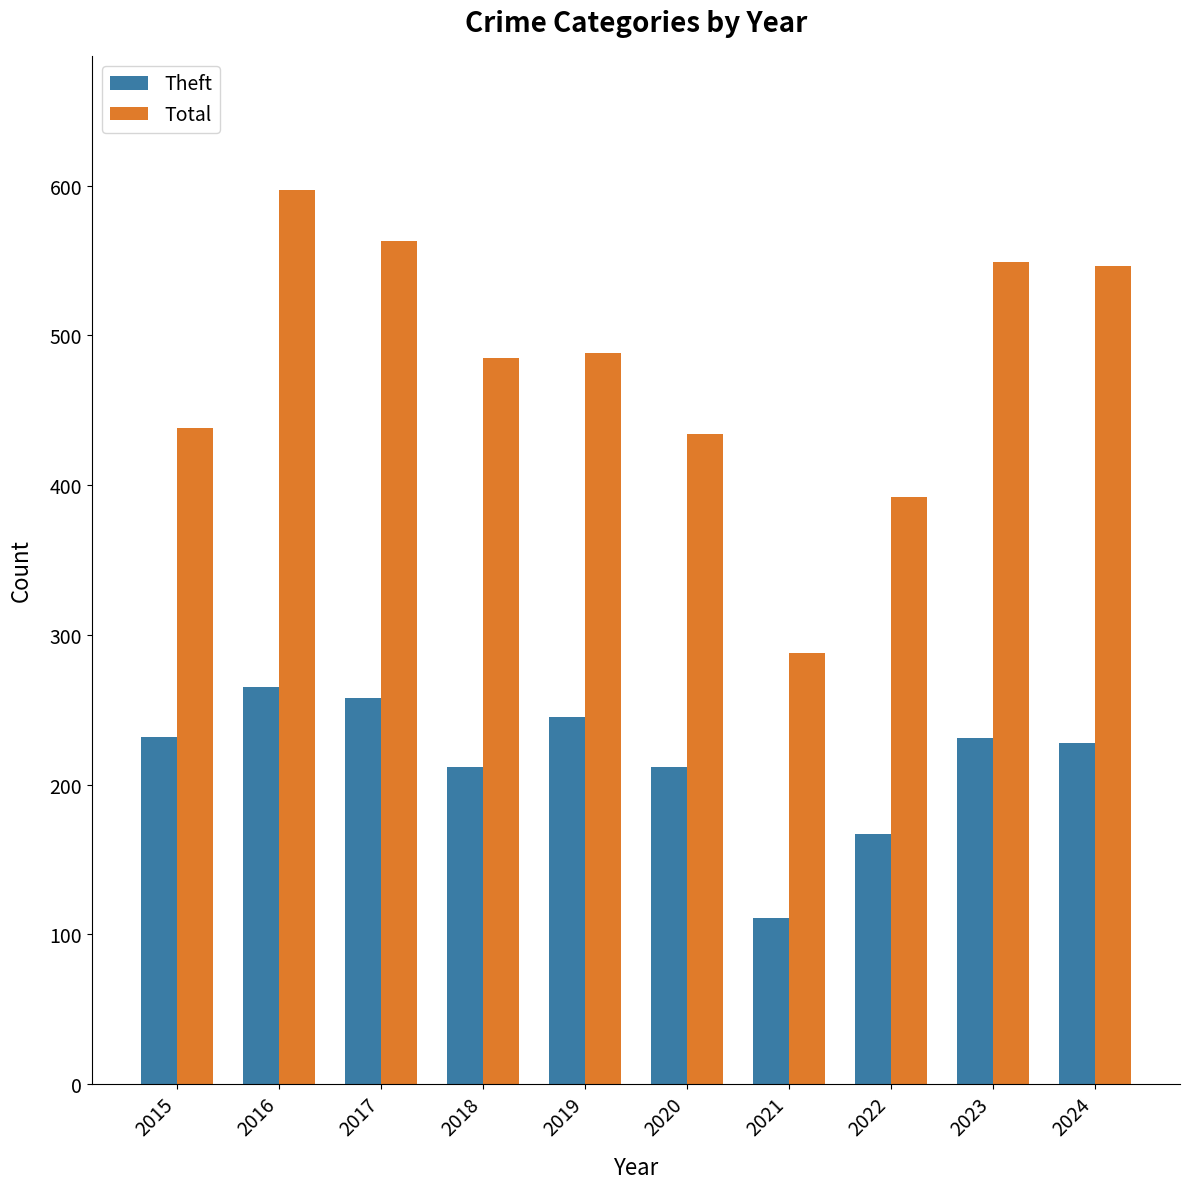

List the series in order of their overall mean, lowest first.

Theft, Total